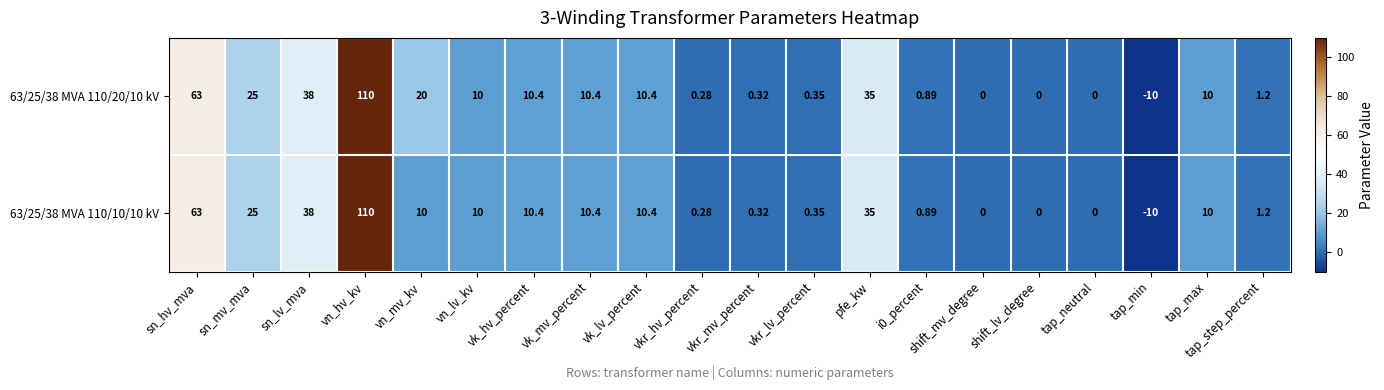

At which category is the sum across all series the highest?

vn_hv_kv